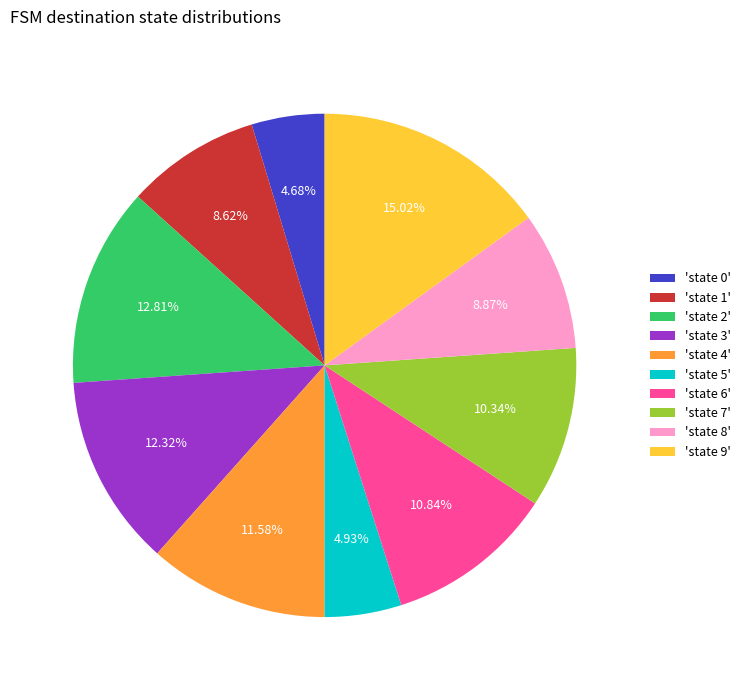

Is there any slice that represents more than half of the pie?

No